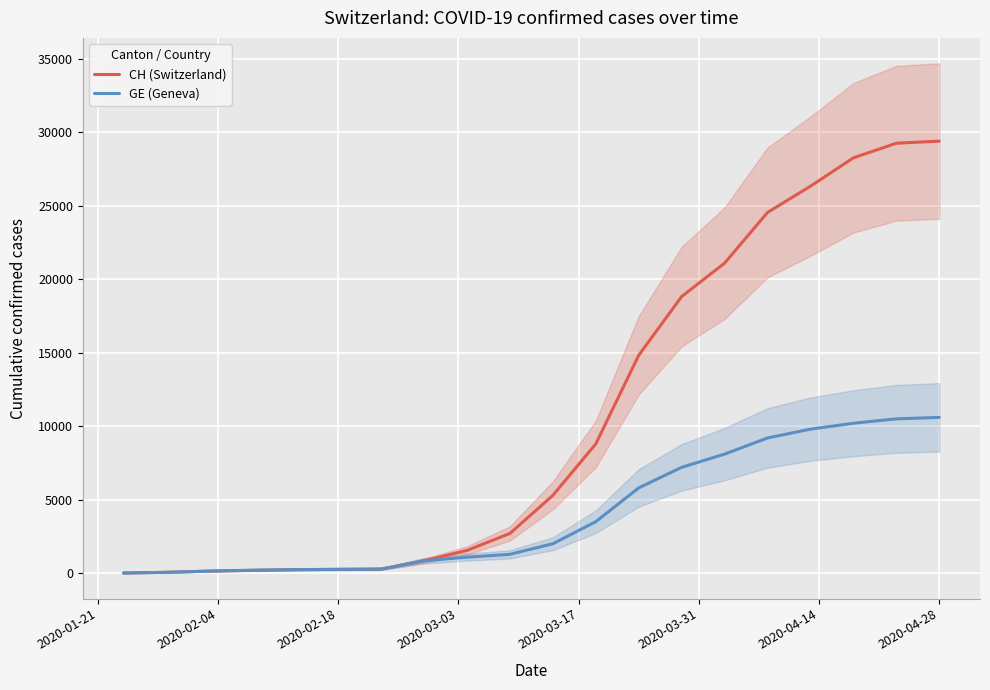

What is the value of the GE (Geneva) point at the 13th from the left?

5800